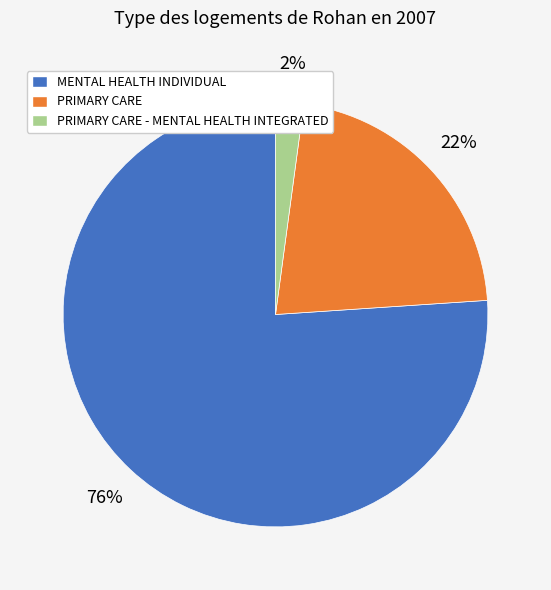

To the nearest percent, what is the average slice percentage?

33%